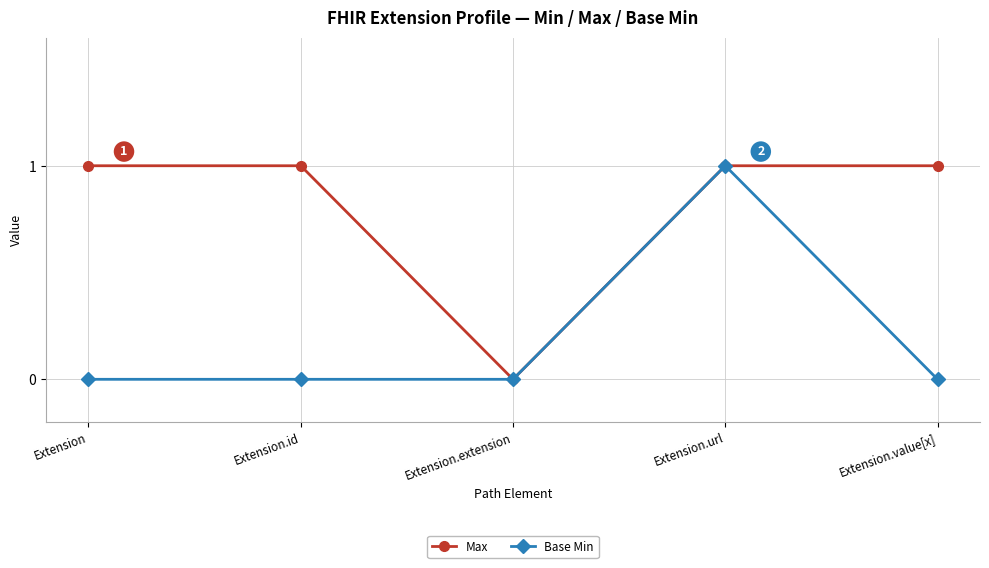

What is the difference between the maximum and minimum values in the Base Min series?

1